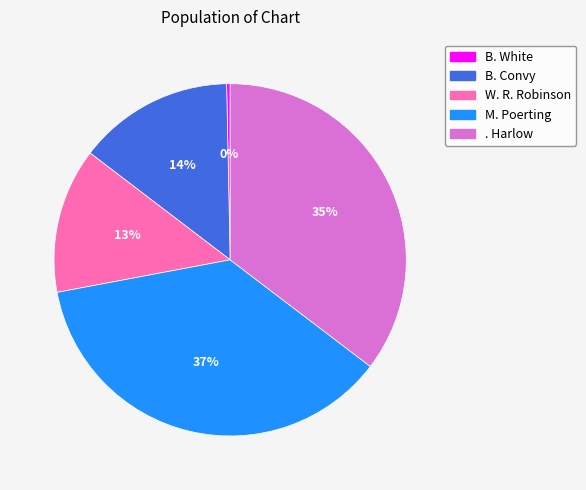

Which category has the smallest portion of the pie?

B. White